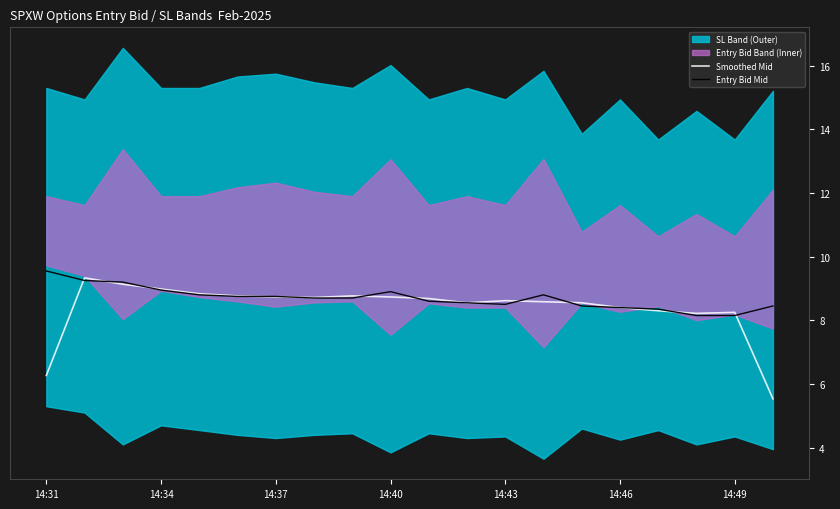

What is the highest value of the Entry Bid Mid series?

9.6